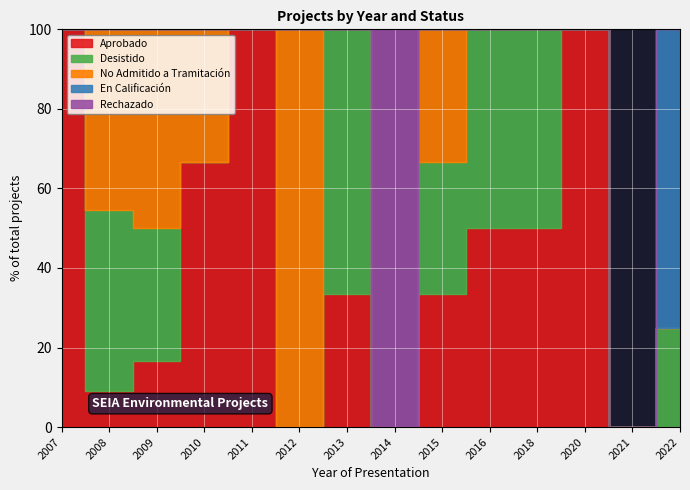

Is the value of No Admitido a Tramitación at 2018 greater than the value of En Calificación at 2016?

No